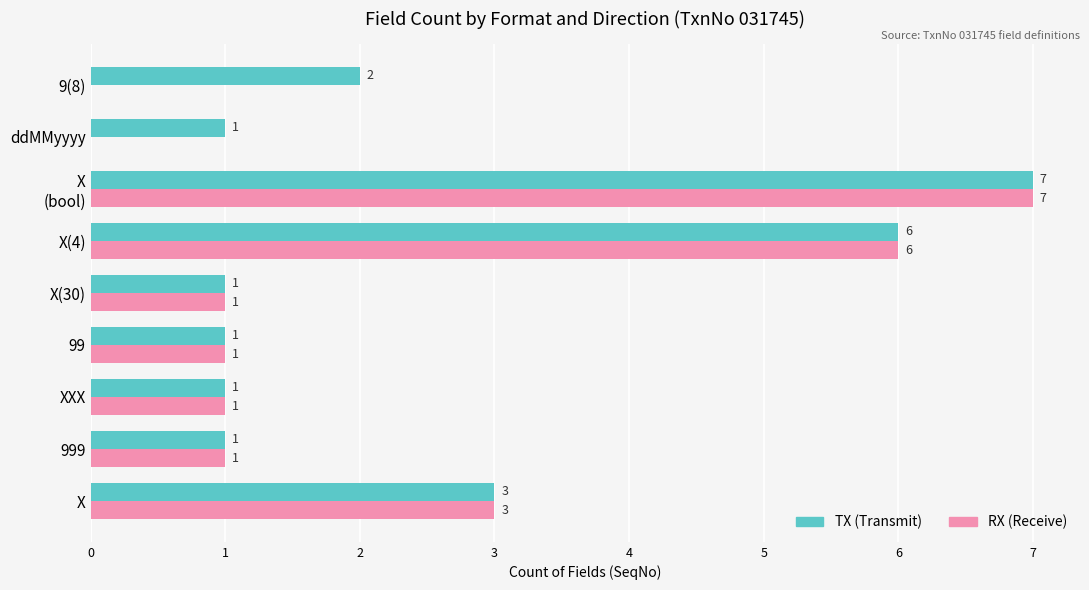

What is the greatest value displayed?

7